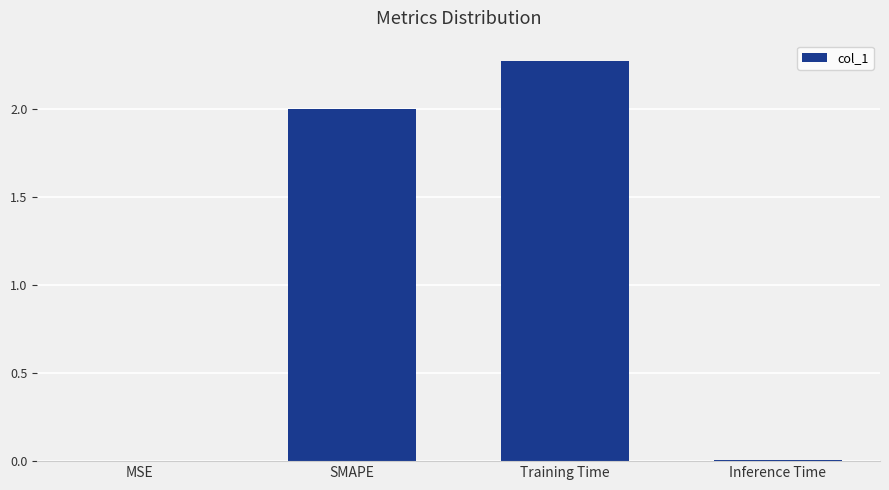

Count the number of categories in the chart.

4